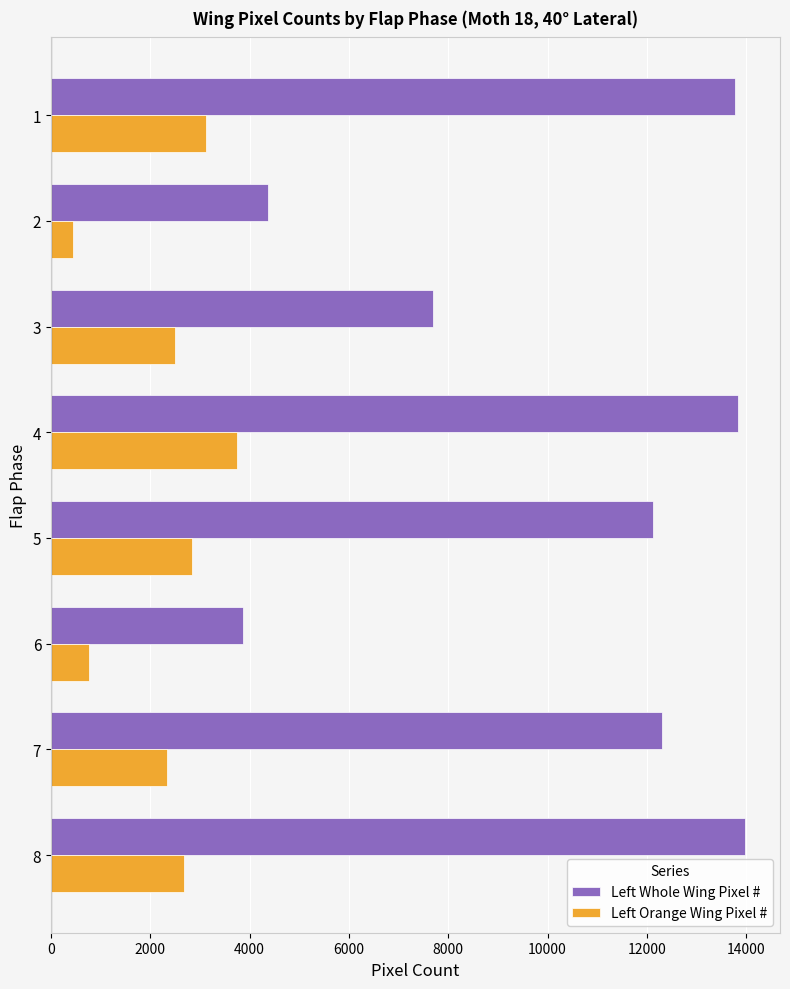

List the series in order of their peak value, lowest first.

Left Orange Wing Pixel #, Left Whole Wing Pixel #